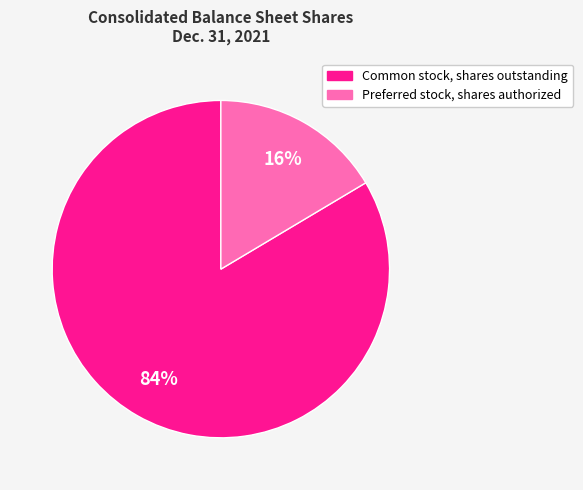

Do Common stock, shares outstanding and Preferred stock, shares authorized together represent more than half of the pie?

Yes